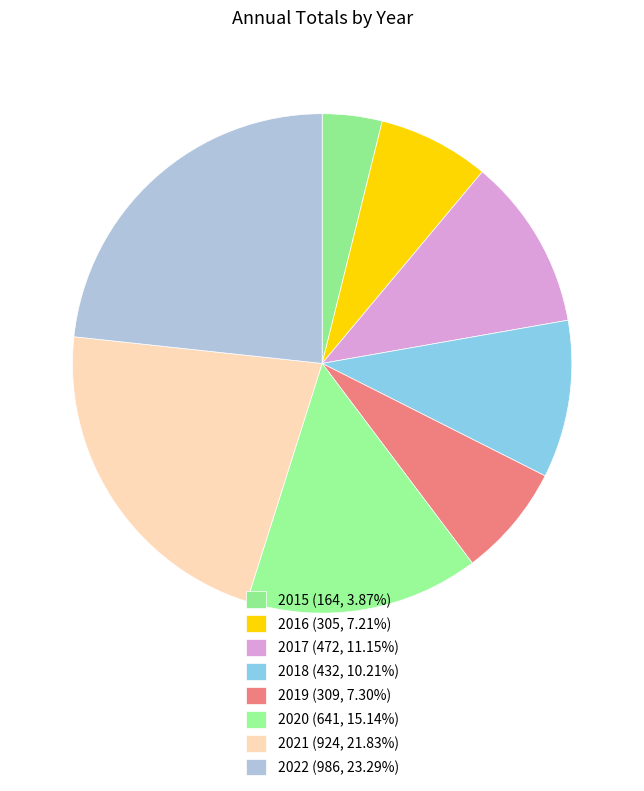

To the nearest percent, what portion does 2017 represent?

11%